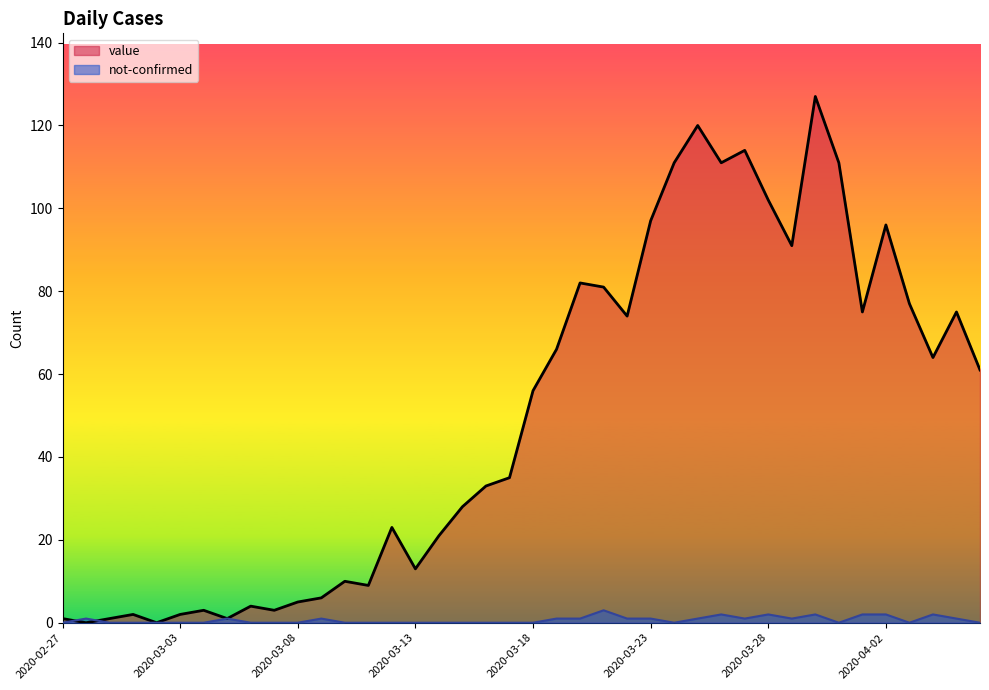

Is it true that value equals 114 at 2020-03-20?

False